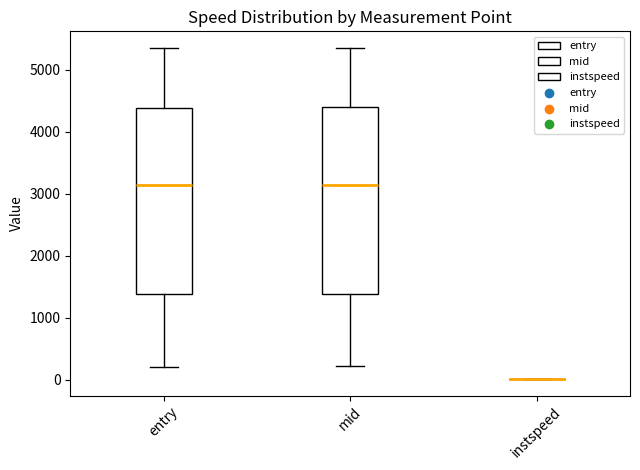

Reading left to right, read every box against the y-axis: the position of its median line, the range the box covers, and the ends of its whiskers. The values are not printed on the chart, so give them approximately, as read against the axis.

entry: median 3100, box 1400 to 4400, whiskers 200 to 5300
mid: median 3100, box 1400 to 4400, whiskers 200 to 5400
instspeed: box collapsed to a line at 0, whiskers 0 to 0